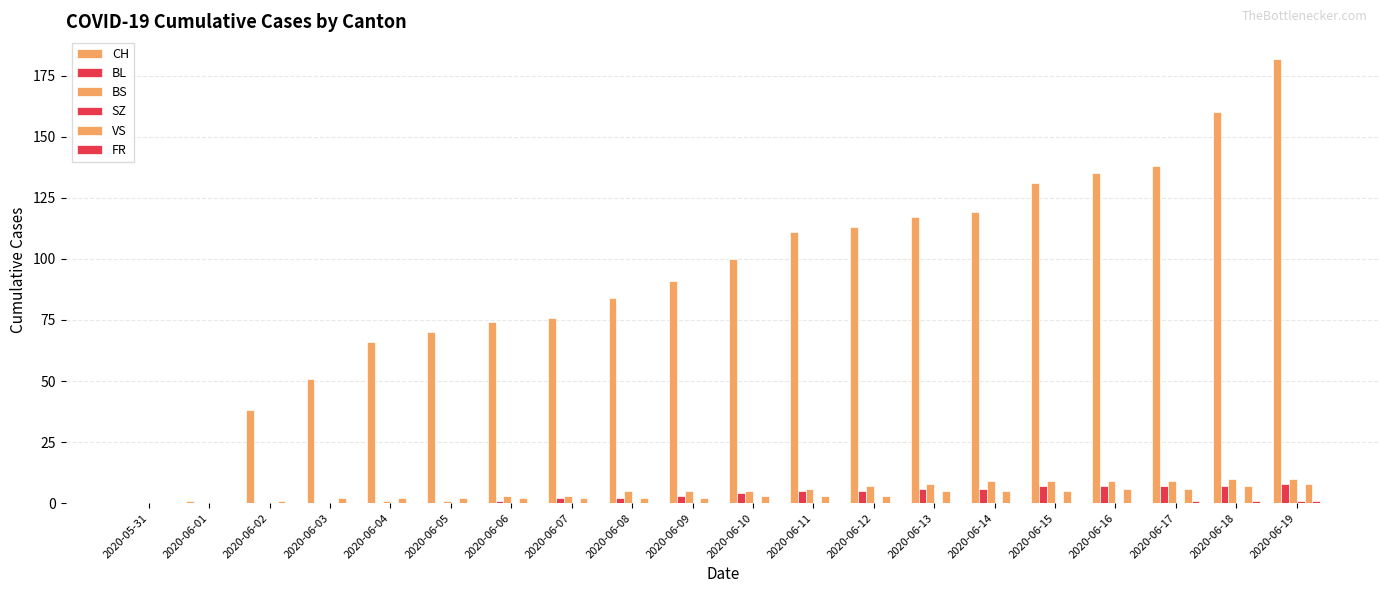

Which series has the largest total across all categories?

CH